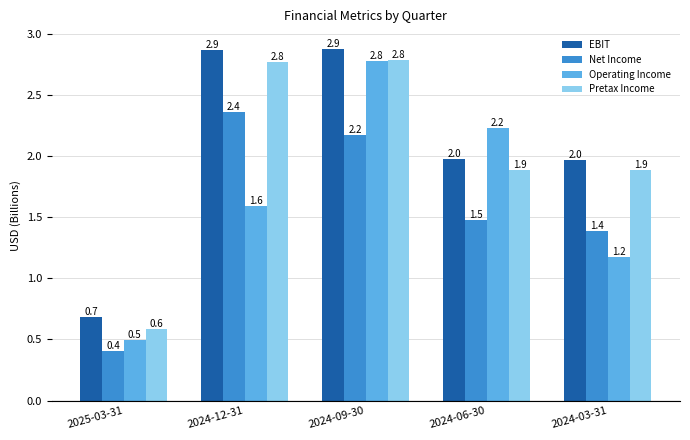

True or false: Pretax Income has a value of 2.8 at 2024-12-31.

True